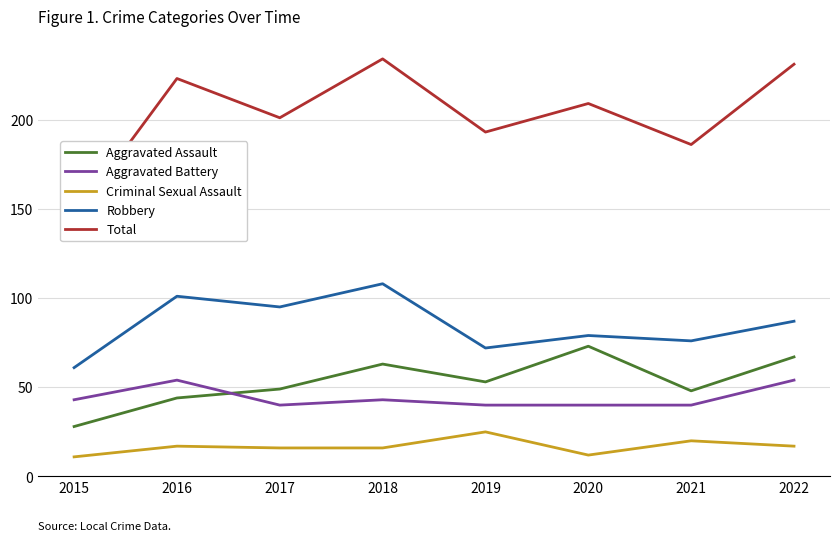

Which category has the highest value in the Total series?

2018